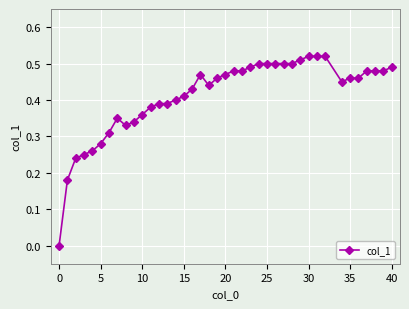

True or false: the data has more than 1 interior local peaks.

True